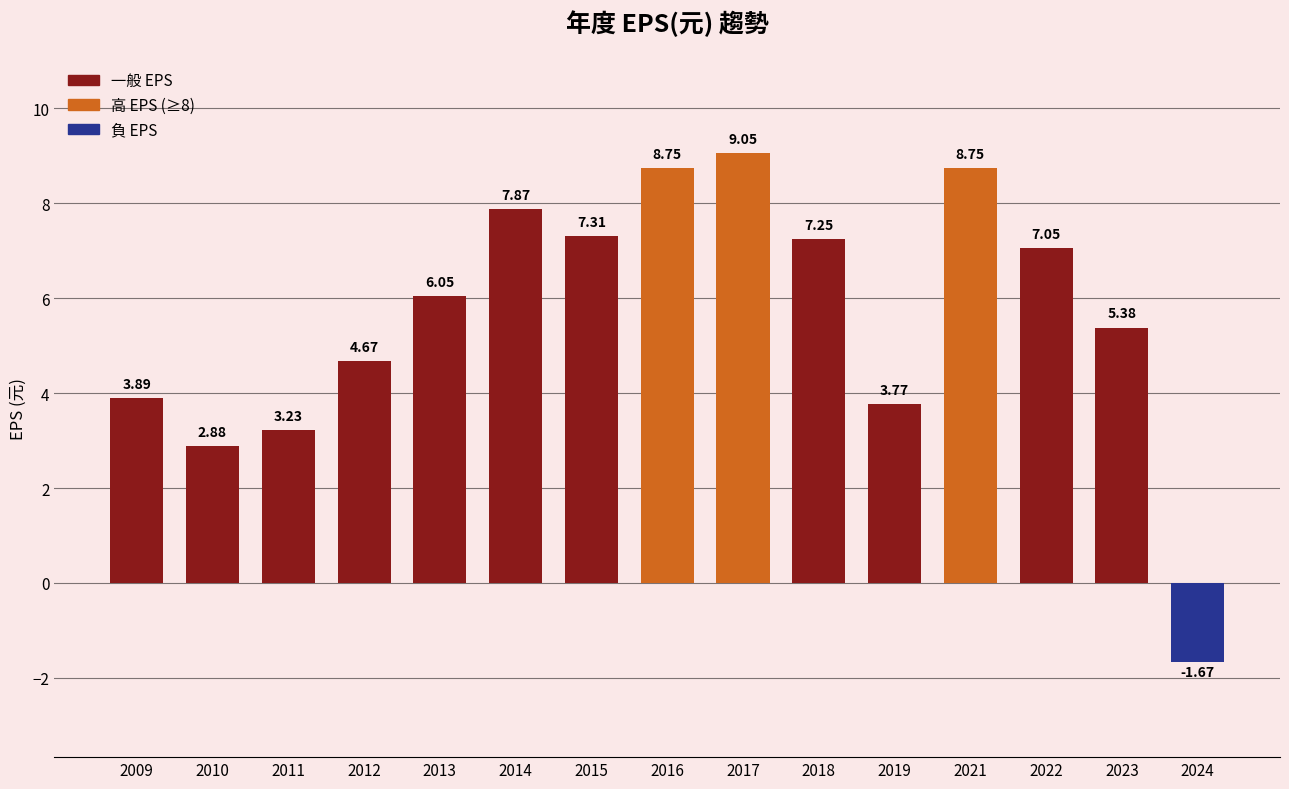

What is the change in value from 2013 to 2019?

-2.3